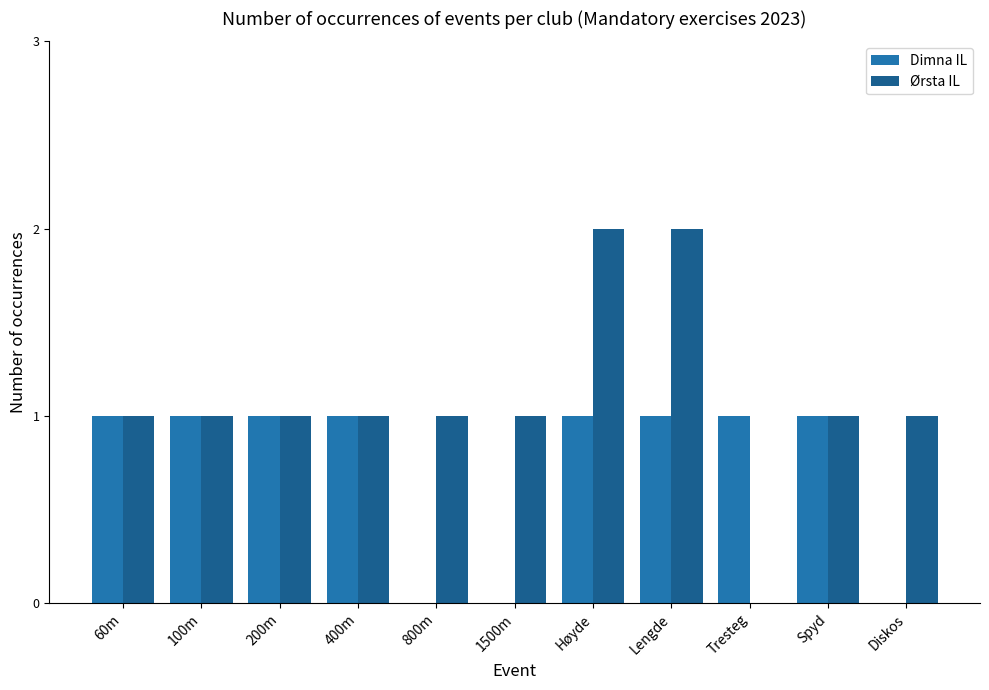

Which series has the largest total across all categories?

Ørsta IL